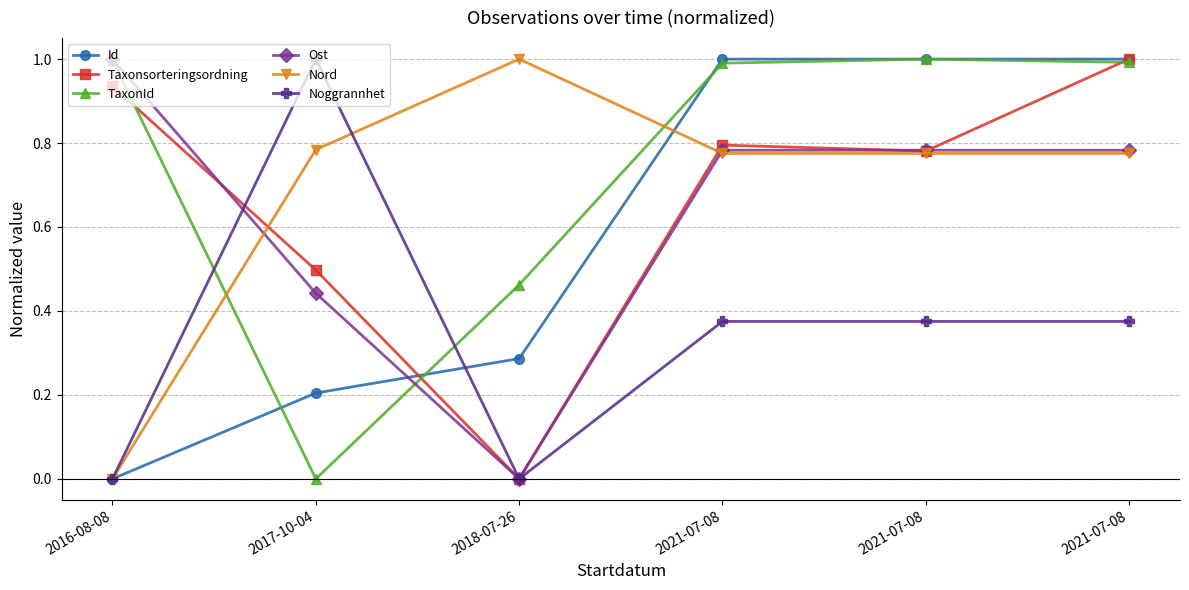

What is the label of the 1st point from the right?

2021-07-08